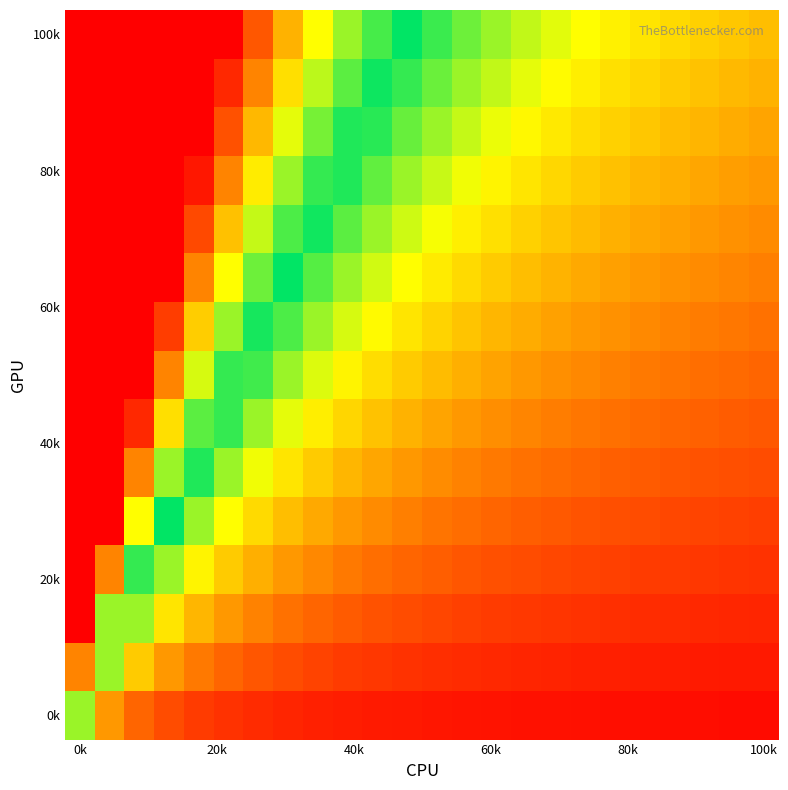

How many series are shown in this chart?

15